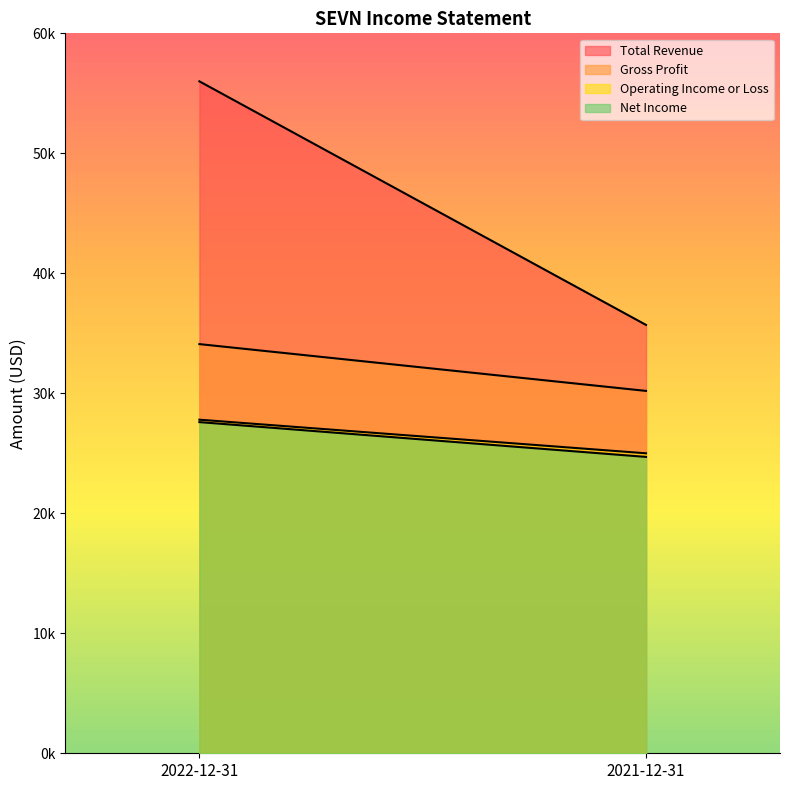

What is the label of the 2nd point from the right?

2022-12-31